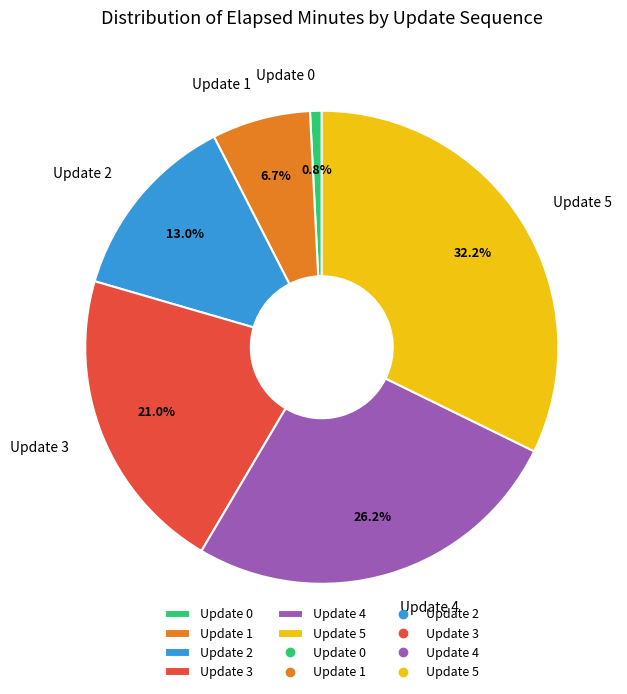

Approximately how many times larger is the value at Update 4 compared to Update 3?

1.2